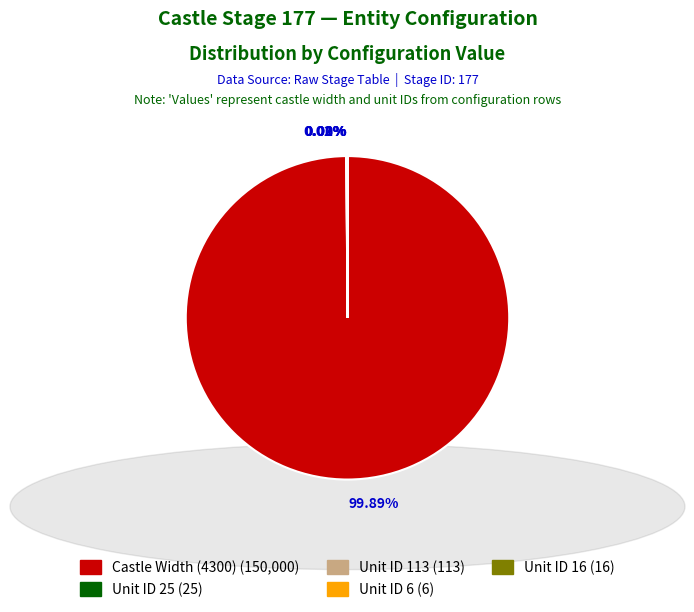

Is there a majority slice in this chart?

Yes